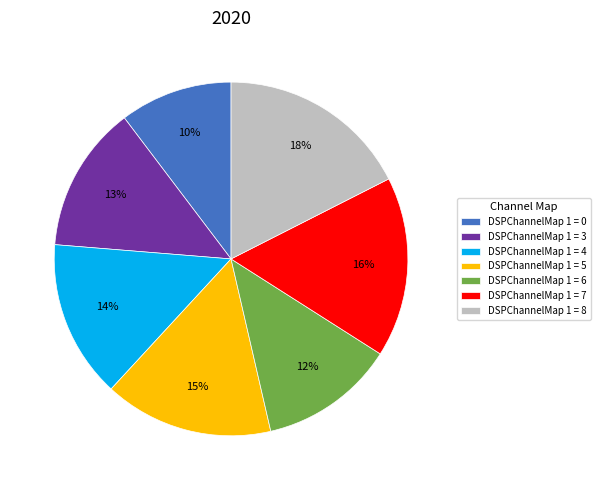

To the nearest percent, what is the average slice percentage?

14%